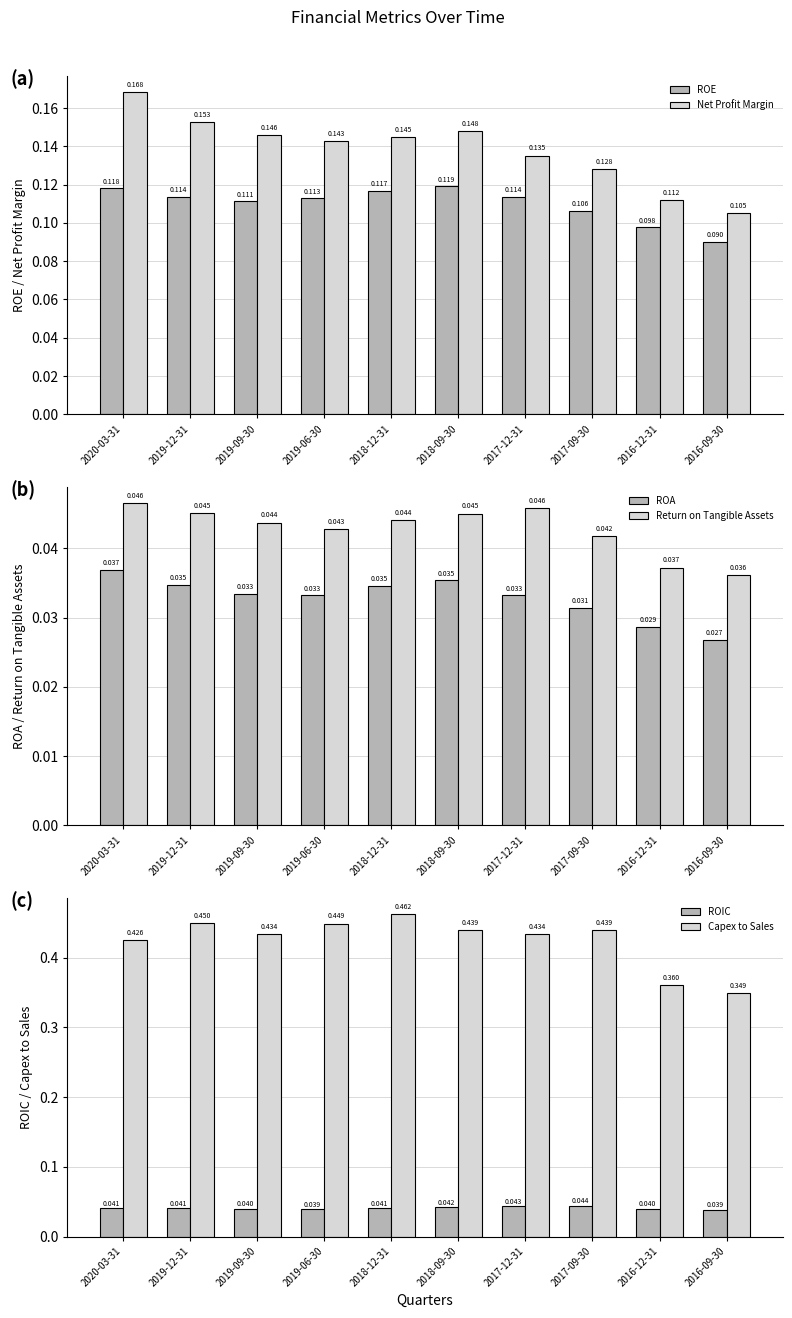

What is the sum of all Net Profit Margin values?

1.4